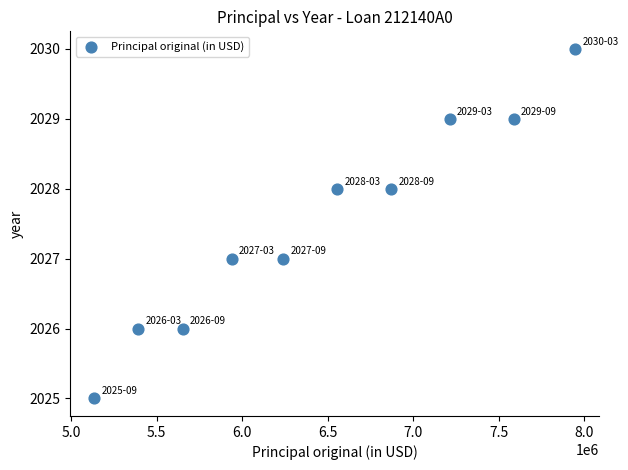

What is the range of Y values (max minus min)?

5